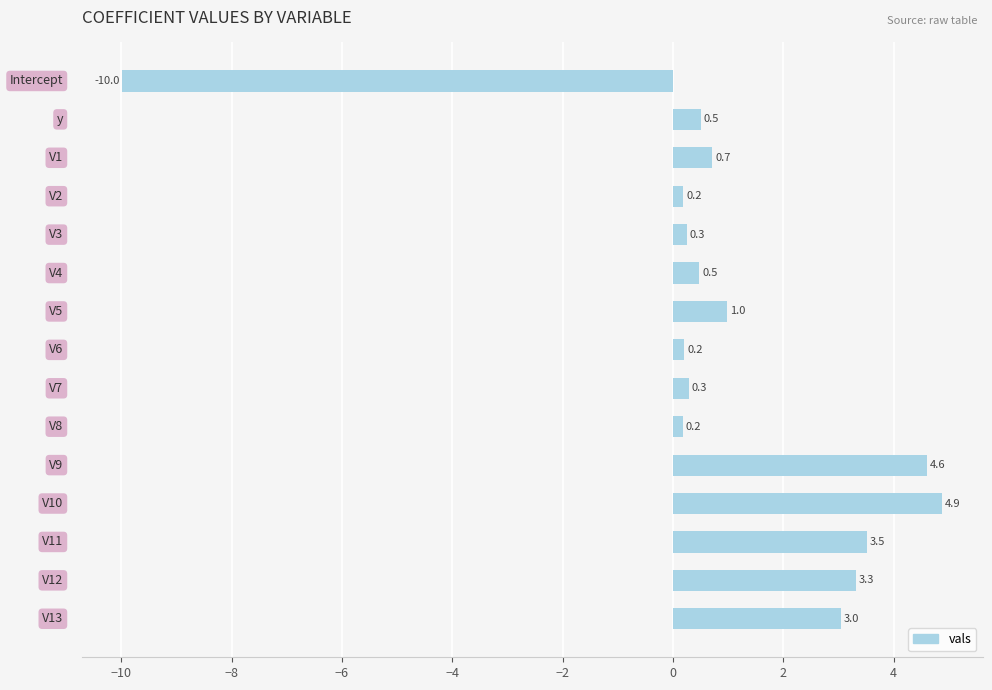

Are the bars horizontal?

Yes